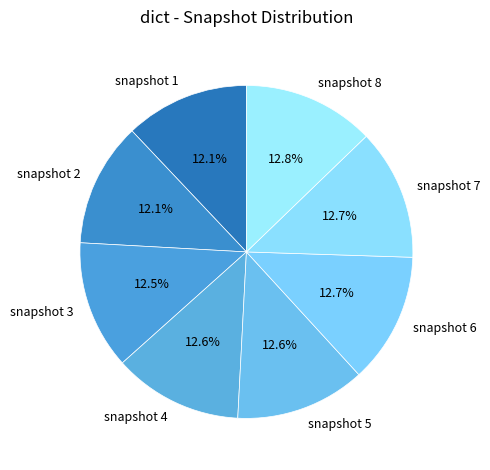

What portion of the pie excludes snapshot 7?

87.3%